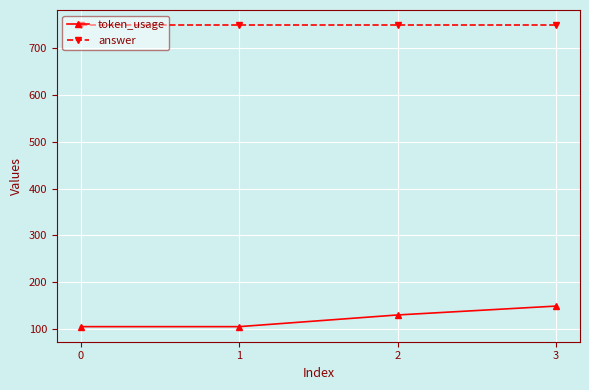

What is the minimum value shown in the chart?

105